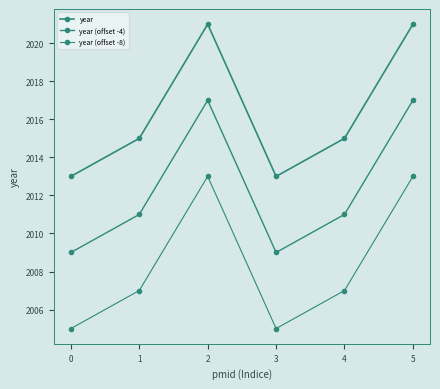

The year (offset -4) series shows 3111 at 4. True or false?

False